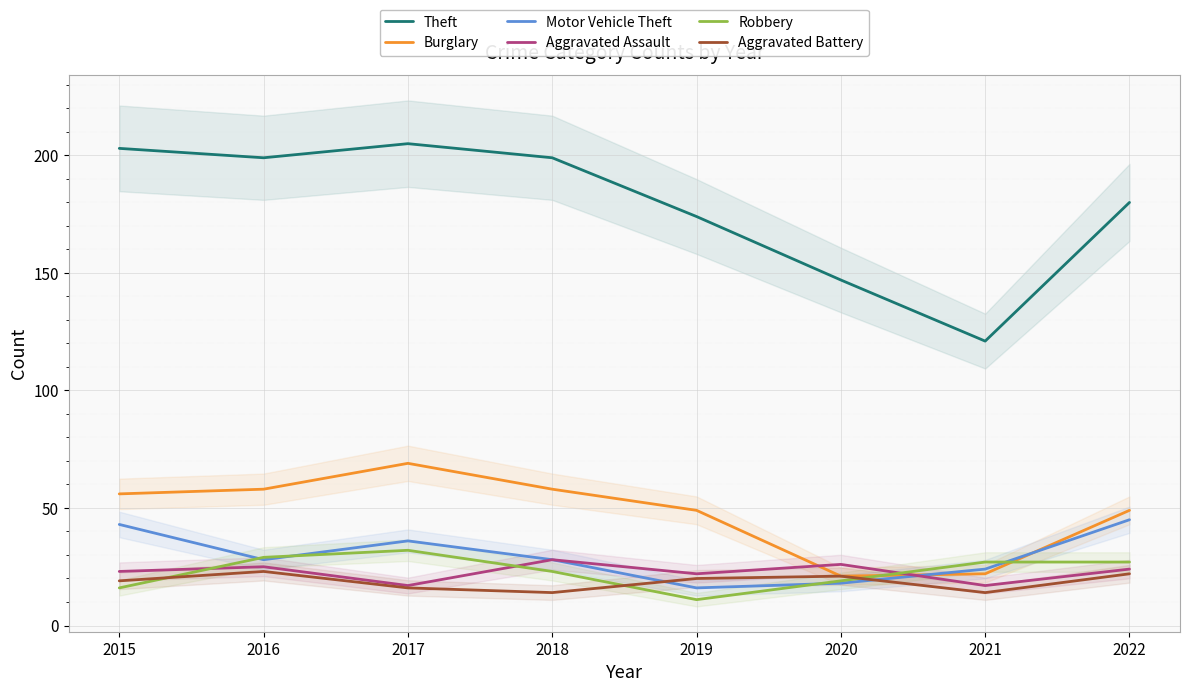

What is the value of the Theft point at the 8th from the left?

180